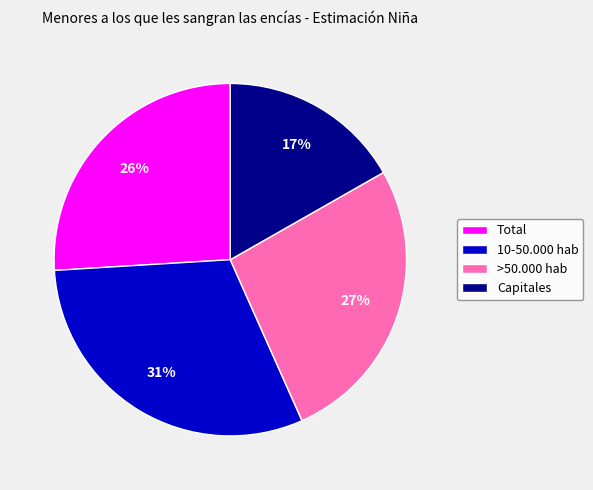

Is there any slice that represents more than half of the pie?

No